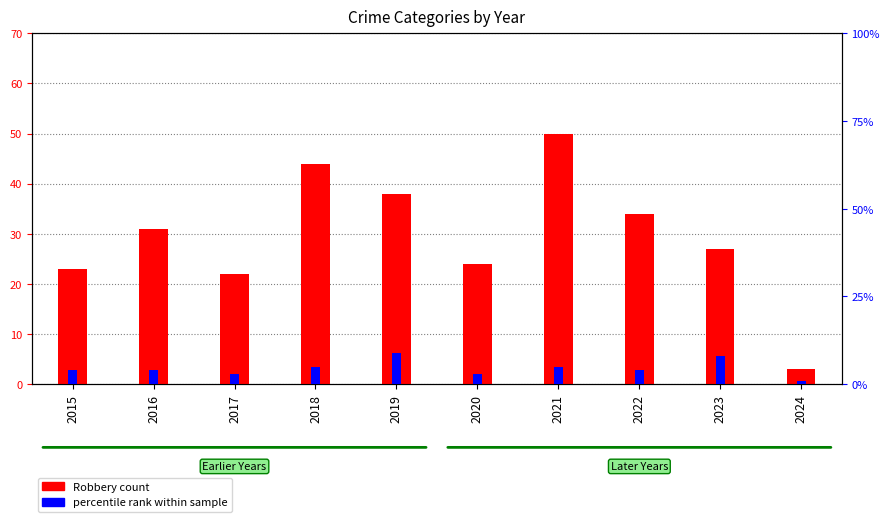

How many groups of bars are there?

10